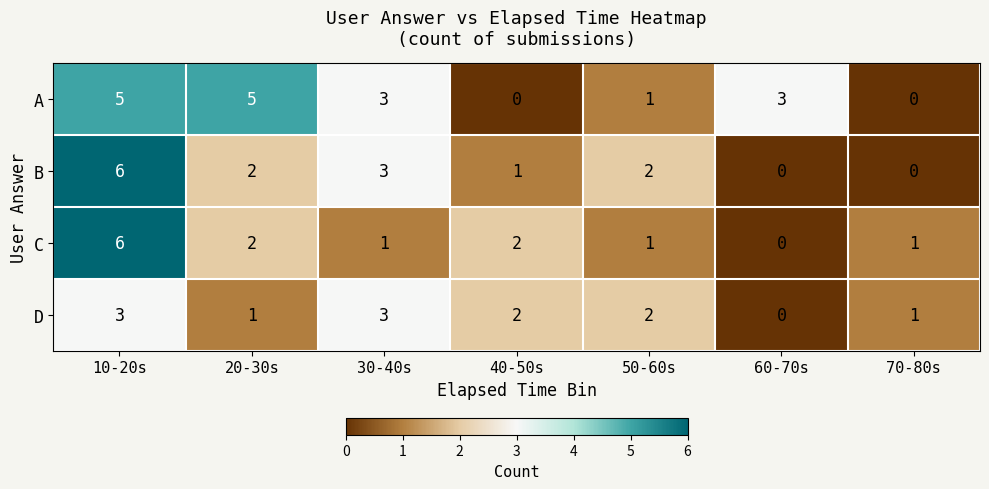

Reading left to right, list all the values displayed in this chart.

A: 5	5	3	0	1	3	0
B: 6	2	3	1	2	0	0
C: 6	2	1	2	1	0	1
D: 3	1	3	2	2	0	1